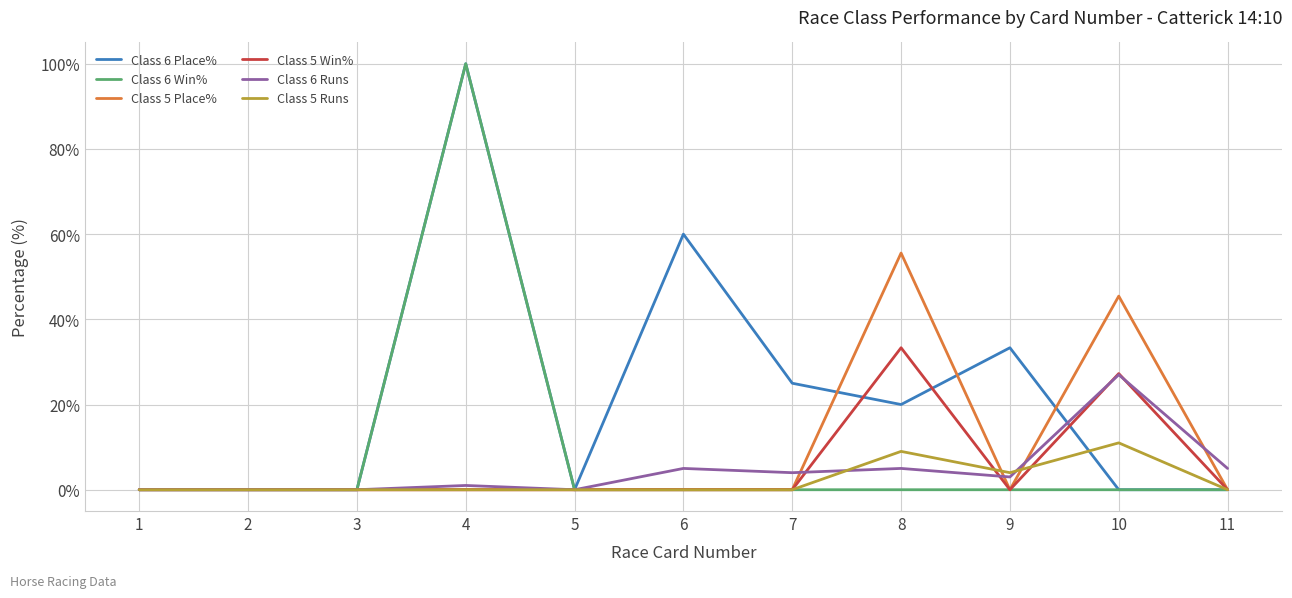

True or false: Class 5 Win% has a value of 15.7 at 10.

False